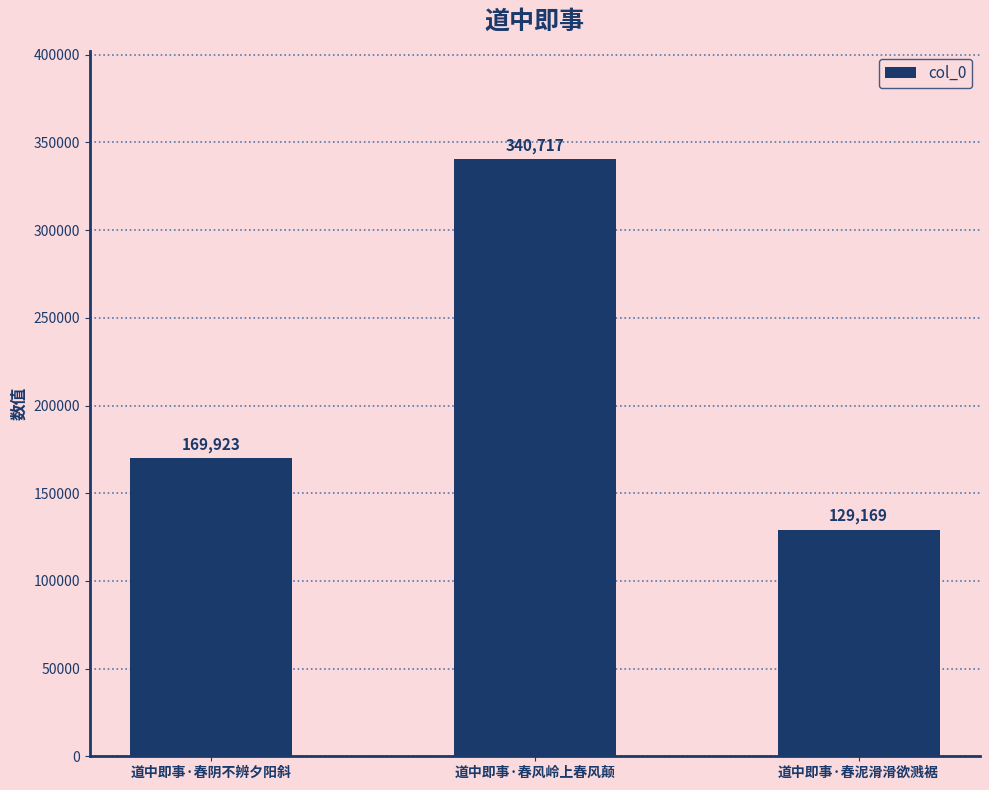

Which label corresponds to the smallest value in the chart?

道中即事·春泥滑滑欲溅裾